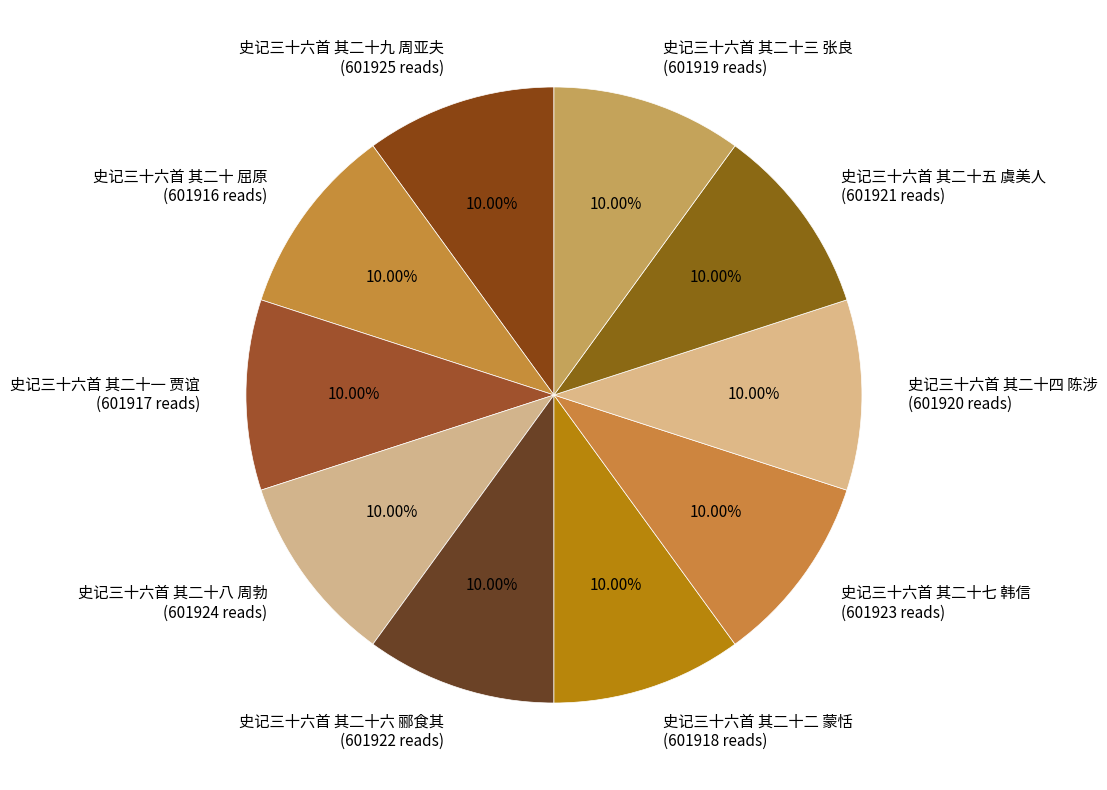

Combined, do 史记三十六首 其二十二 蒙恬 and 史记三十六首 其二十 屈原 account for over 50%?

No